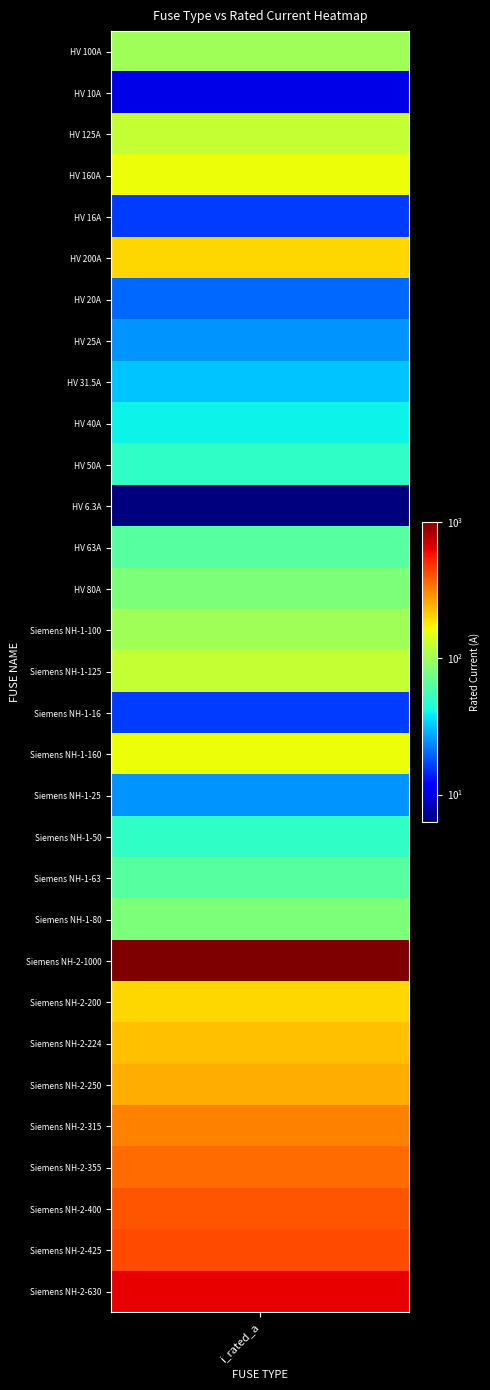

At which category does the chart reach its minimum across all series?

HV 6.3A